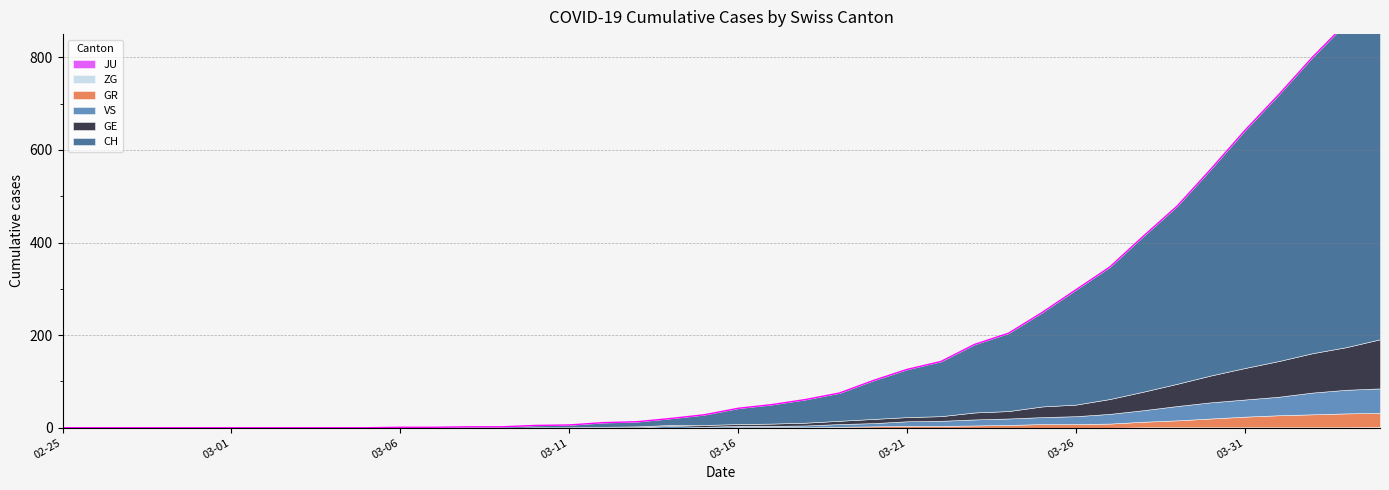

Between 2020-04-01 and 2020-03-18, which is larger?

2020-04-01